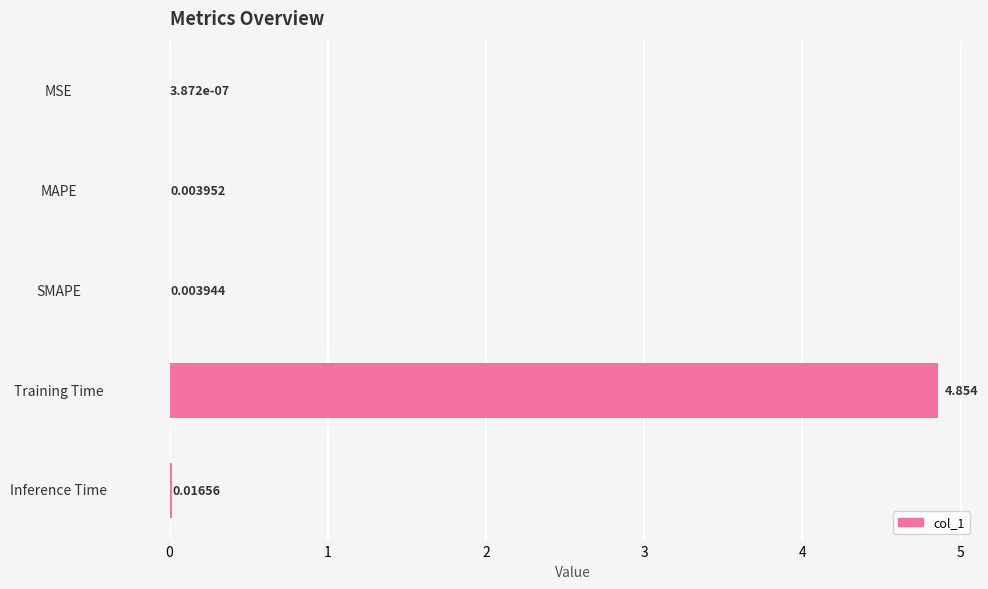

At which label is the value closest to 2?

Inference Time